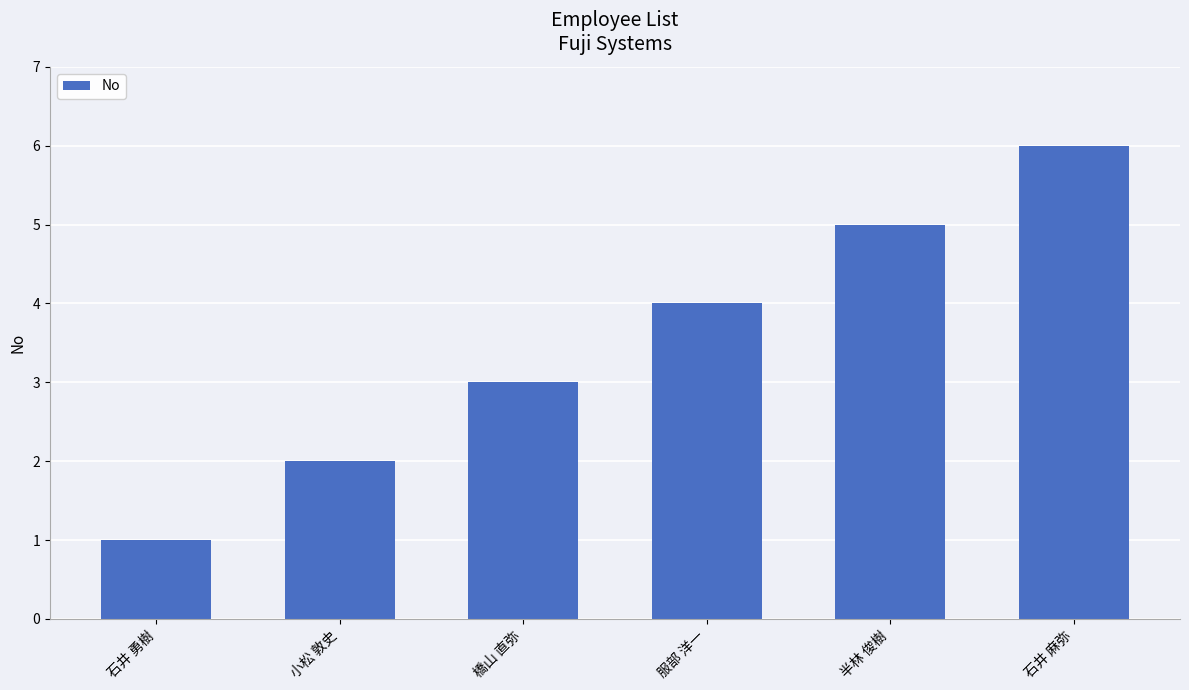

How many values are below 4?

3